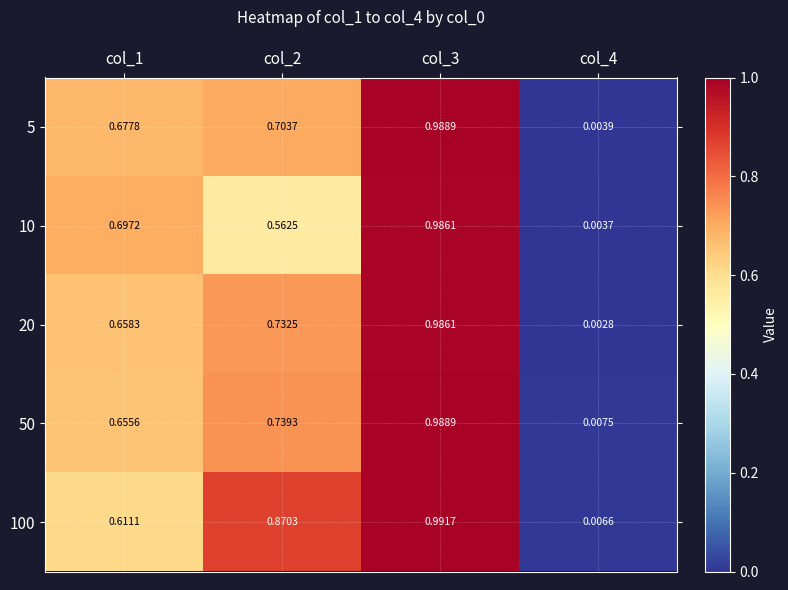

Which category has the highest value across all series?

col_3